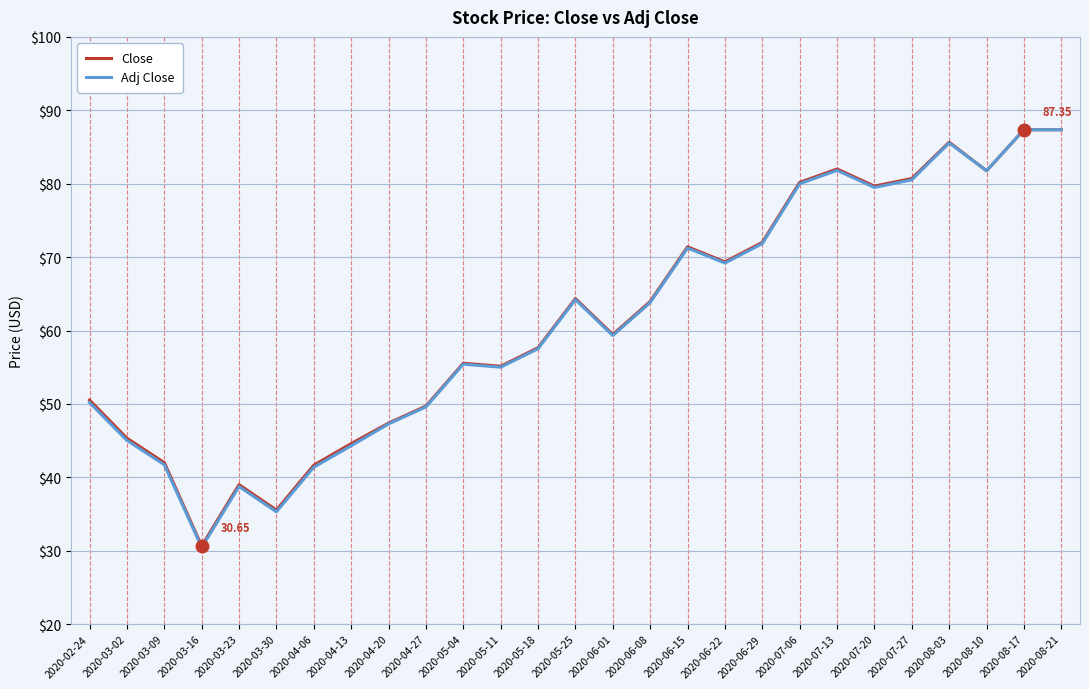

What is the spread (max minus min) of values at 2020-04-13?

0.3